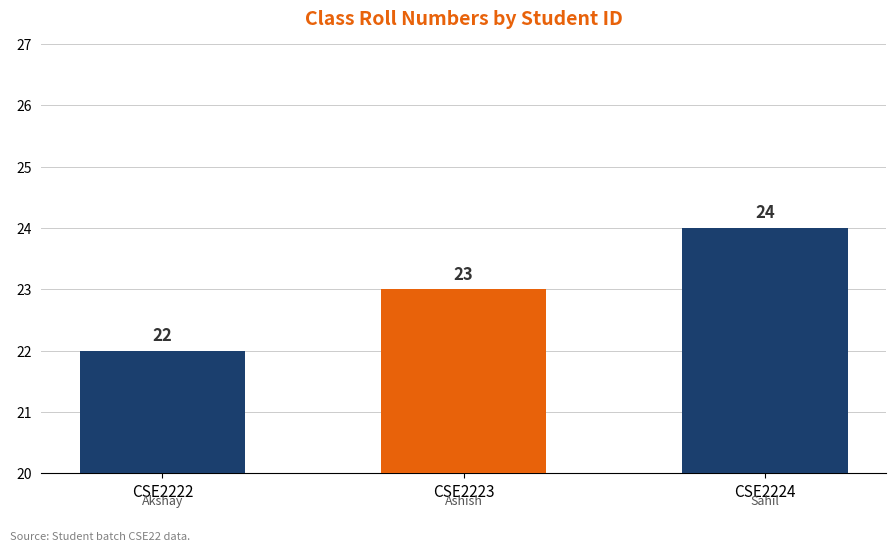

What is the value of the 1st bar from the left?

22